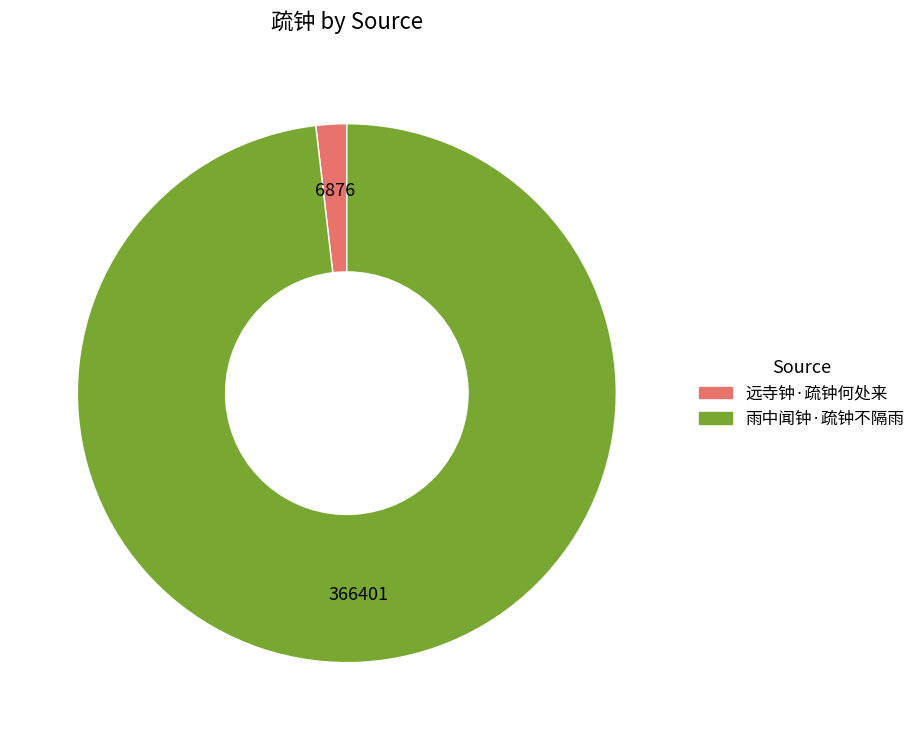

Is 雨中闻钟·疏钟不隔雨 the majority of the pie?

Yes